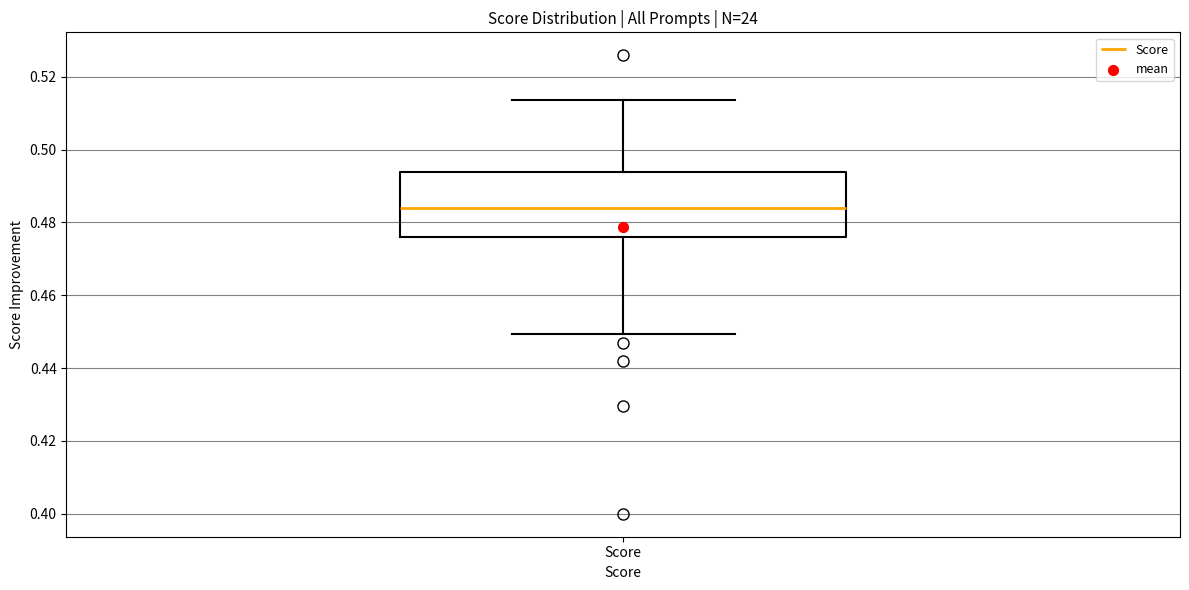

Read this box plot against the y-axis: the position of the median line, the range covered by the box, and the ends of both whiskers. The values are not printed on the chart, so give them approximately, as read against the axis.

median 0.484, box 0.476 to 0.494, whiskers 0.450 to 0.514